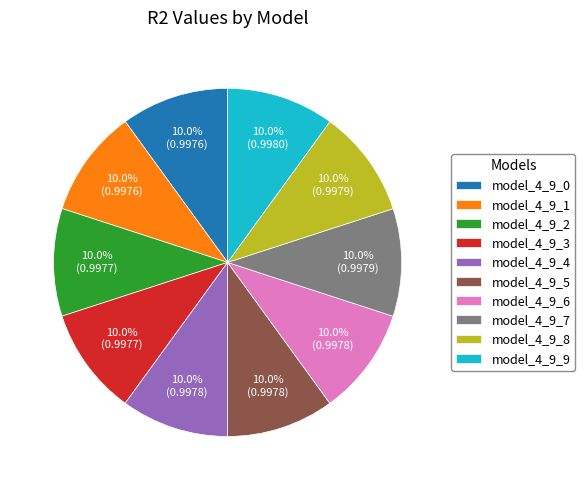

How many slices are in this pie chart?

10